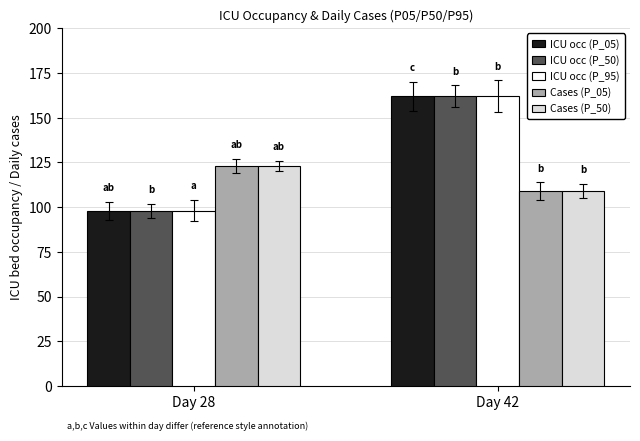

List the labels in order of Cases (P_50) value, smallest first.

Day 42, Day 28